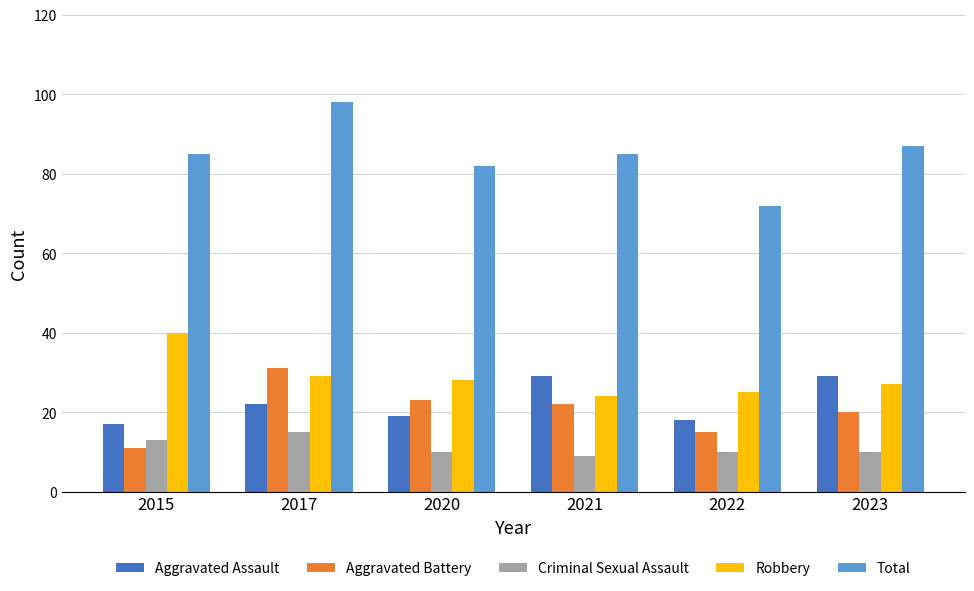

Reading right to left, transcribe all the data shown in this chart.

Aggravated Assault: 2023=29	2022=18	2021=29	2020=19	2017=22	2015=17
Aggravated Battery: 2023=20	2022=15	2021=22	2020=23	2017=31	2015=11
Criminal Sexual Assault: 2023=10	2022=10	2021=9	2020=10	2017=15	2015=13
Robbery: 2023=27	2022=25	2021=24	2020=28	2017=29	2015=40
Total: 2023=87	2022=72	2021=85	2020=82	2017=98	2015=85